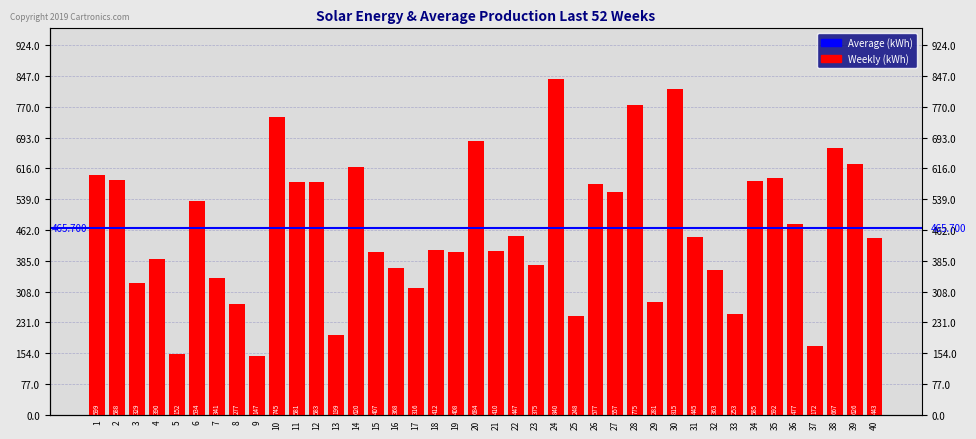

At which category does the chart reach its peak across all series?

24